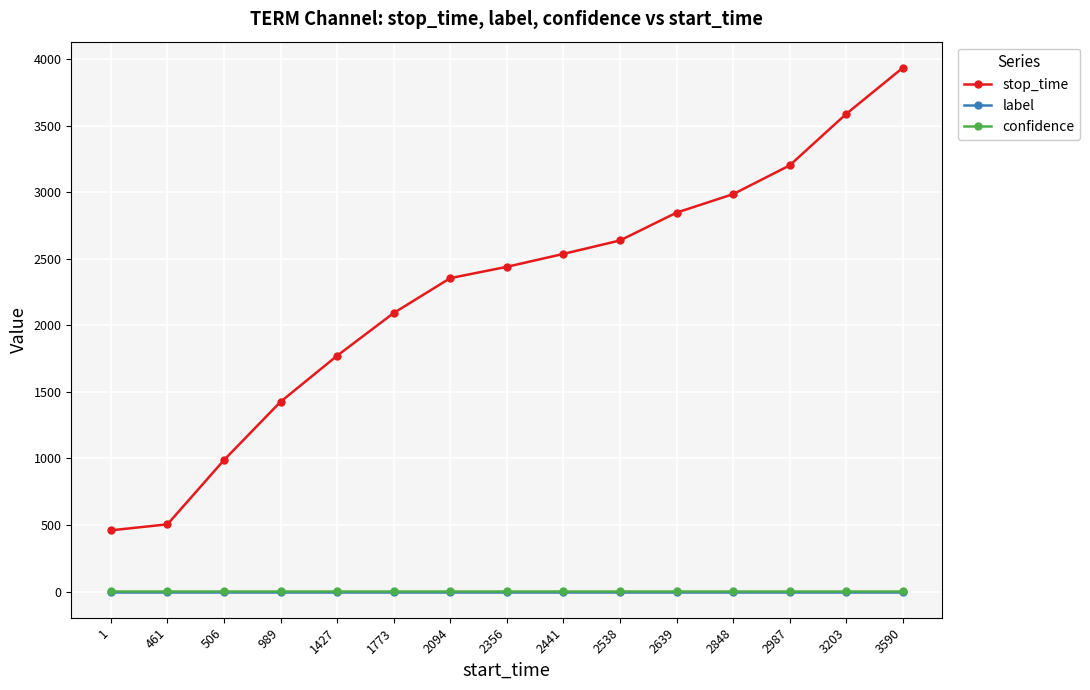

Which series has the largest range (max minus min)?

stop_time